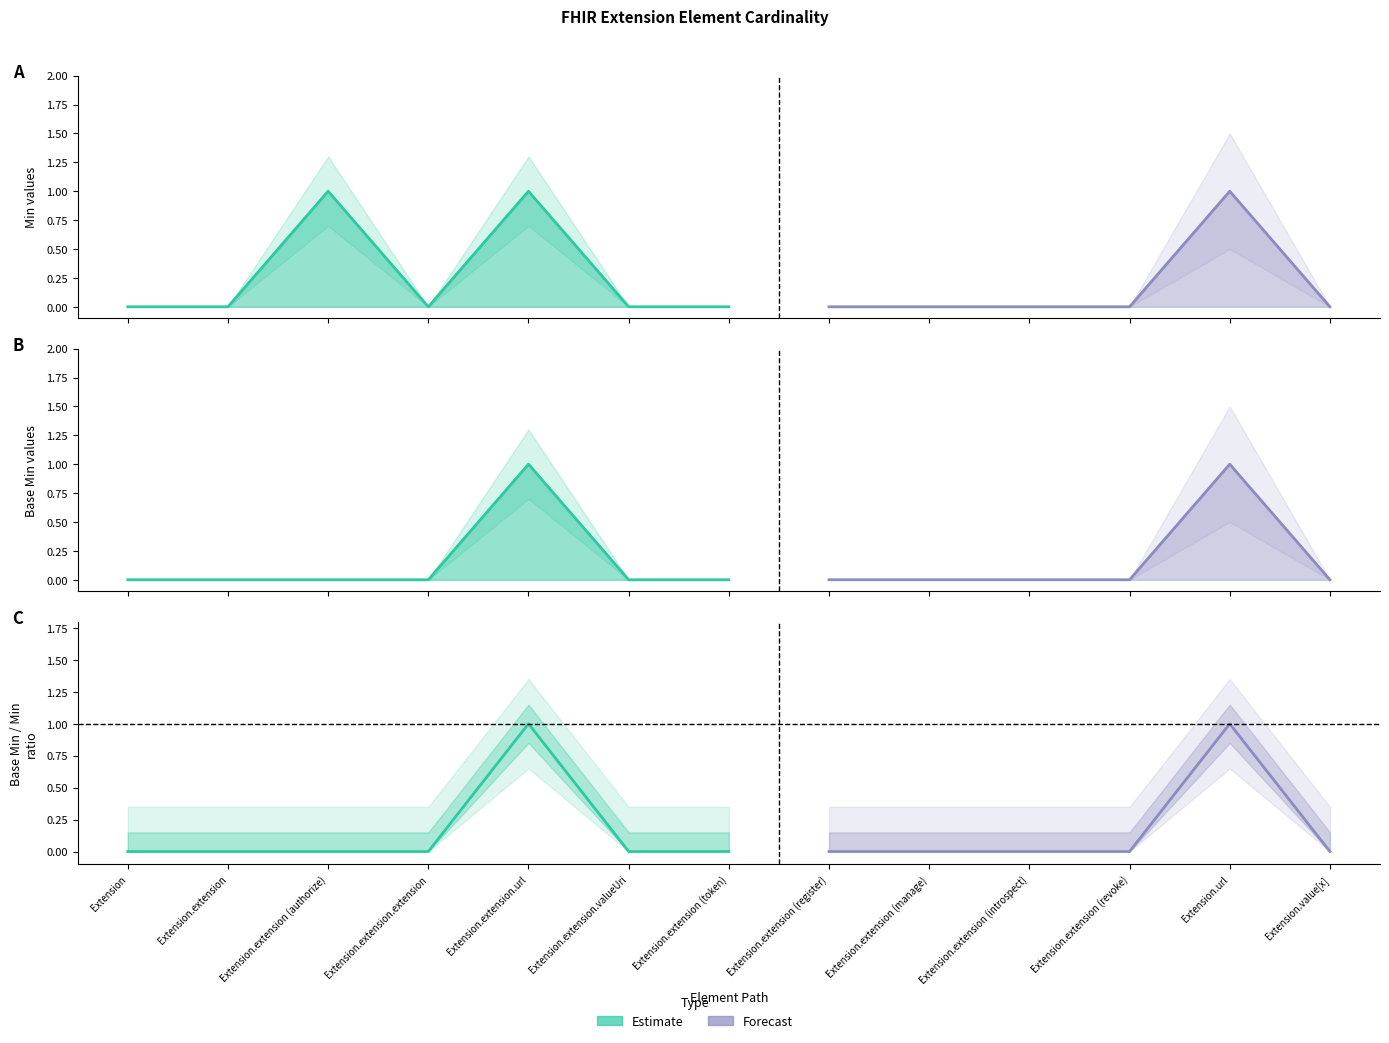

How many values in Min are above zero?

3